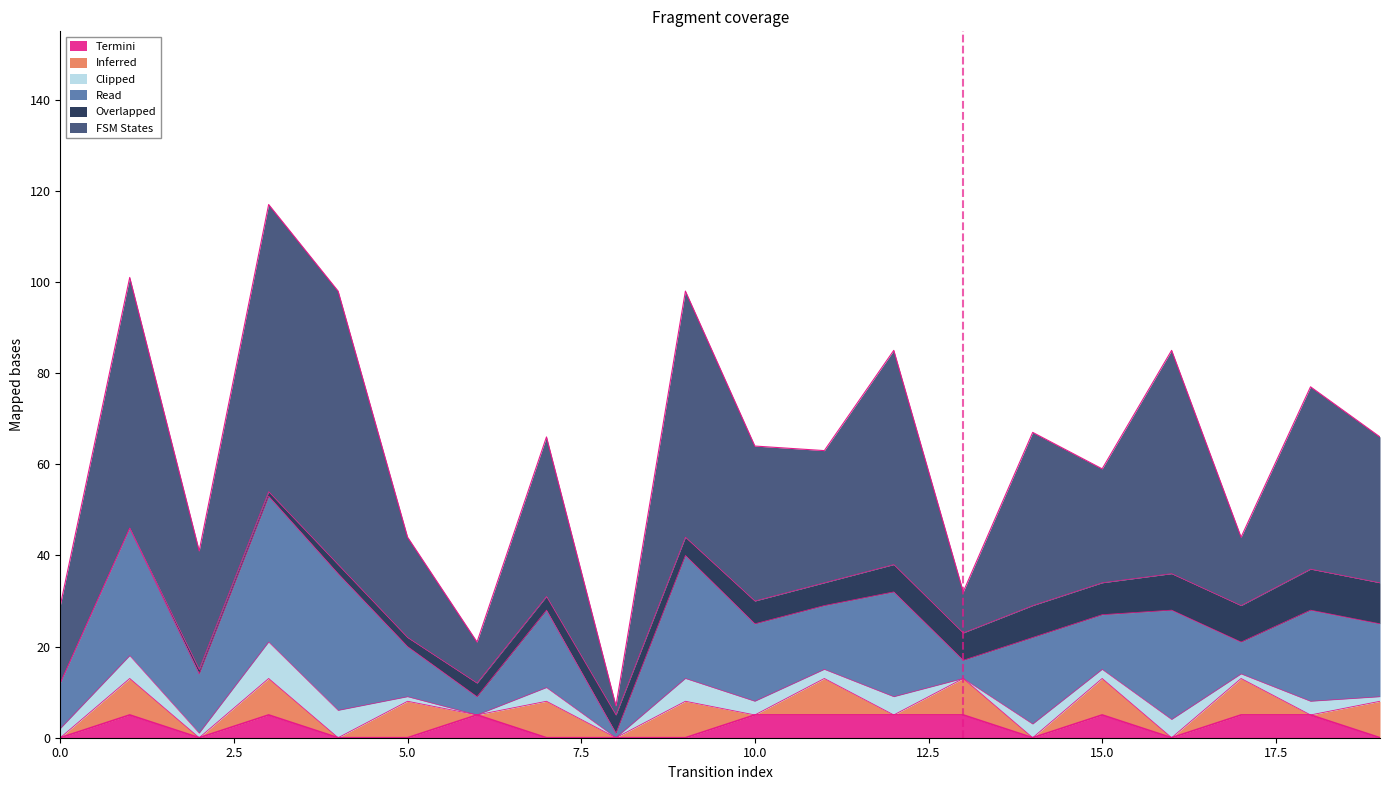

Does the chart have visible grid lines?

No